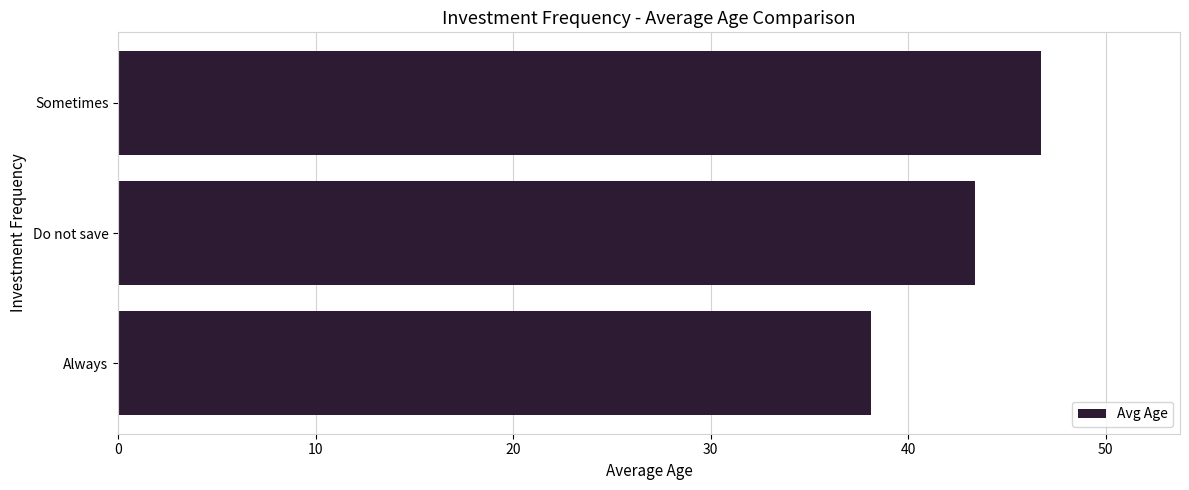

Rank the categories by value from lowest to highest.

Always, Do not save, Sometimes